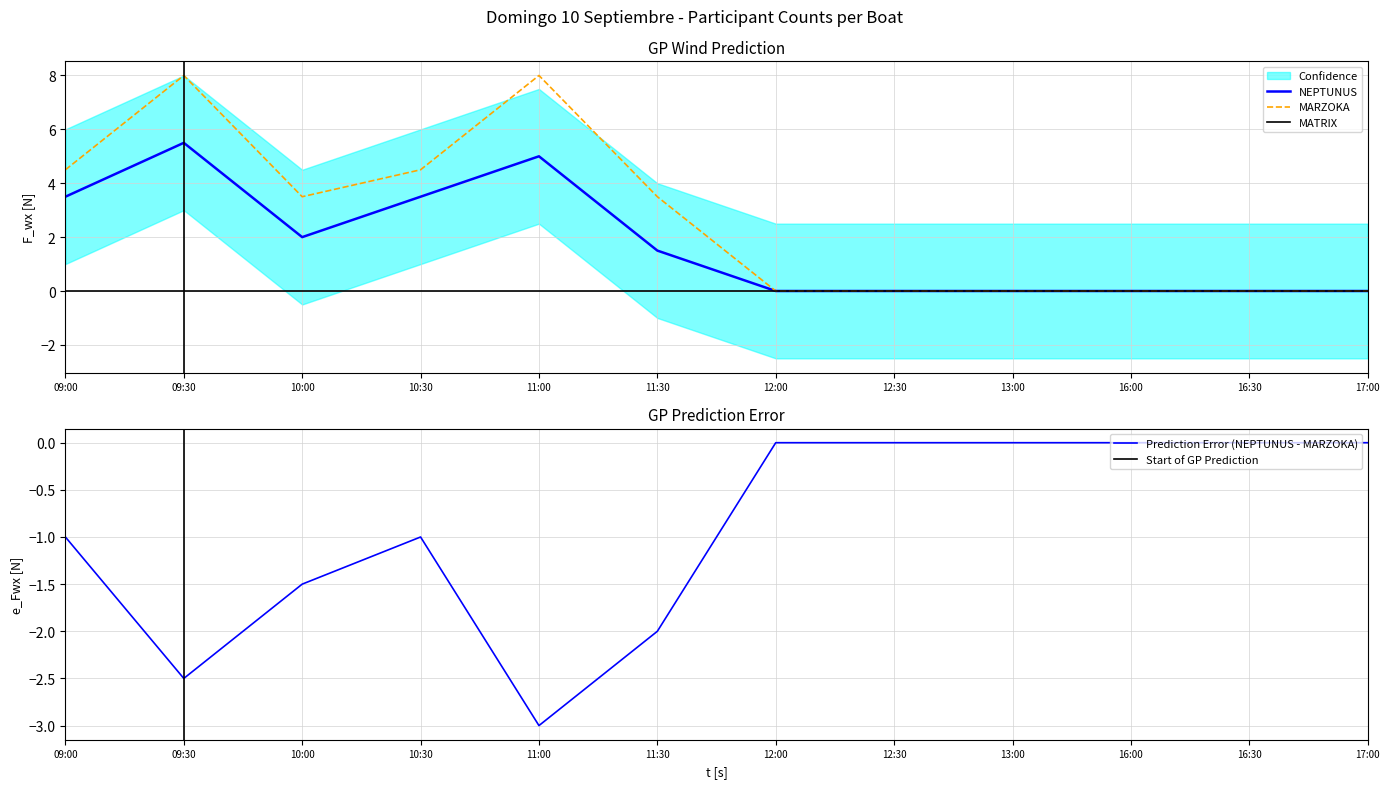

List the series in order of their overall mean, highest first.

MARZOKA, NEPTUNUS, MATRIX